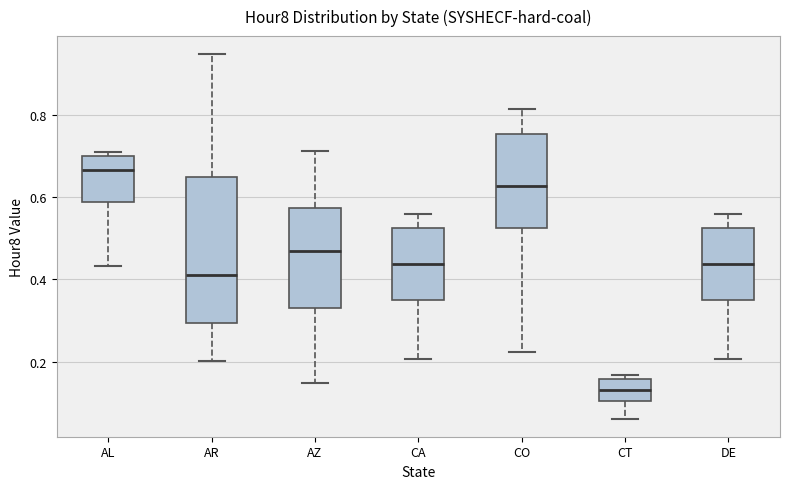

Where is the upper edge of the box for AR on the y-axis? The values are not printed on the chart, so give them approximately, as read against the axis.

0.64